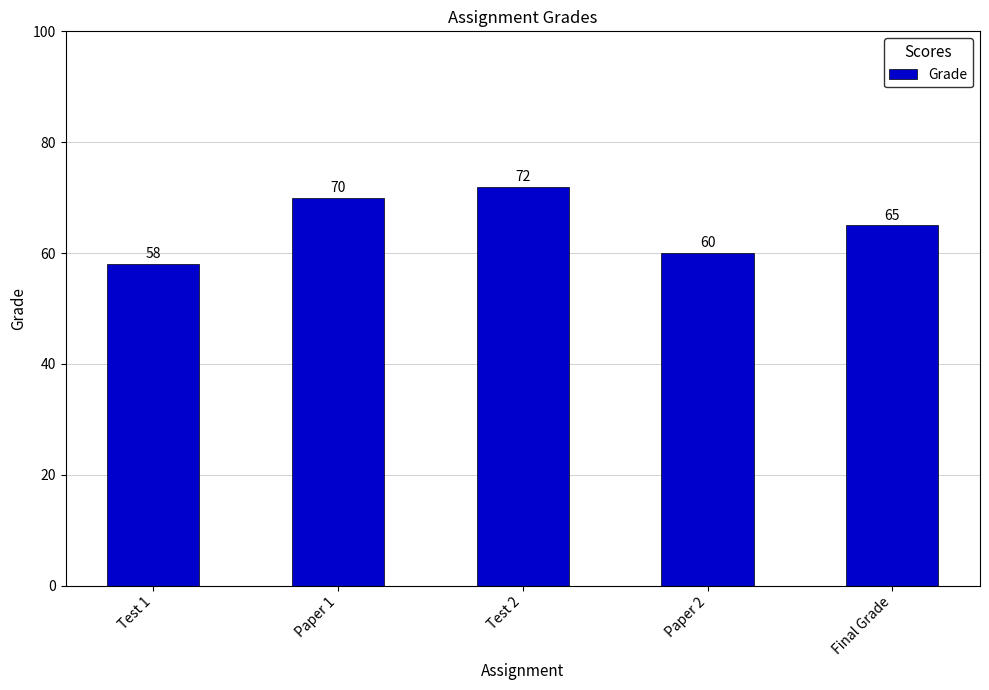

Reading right to left, extract all data points from this chart.

65	60	72	70	58